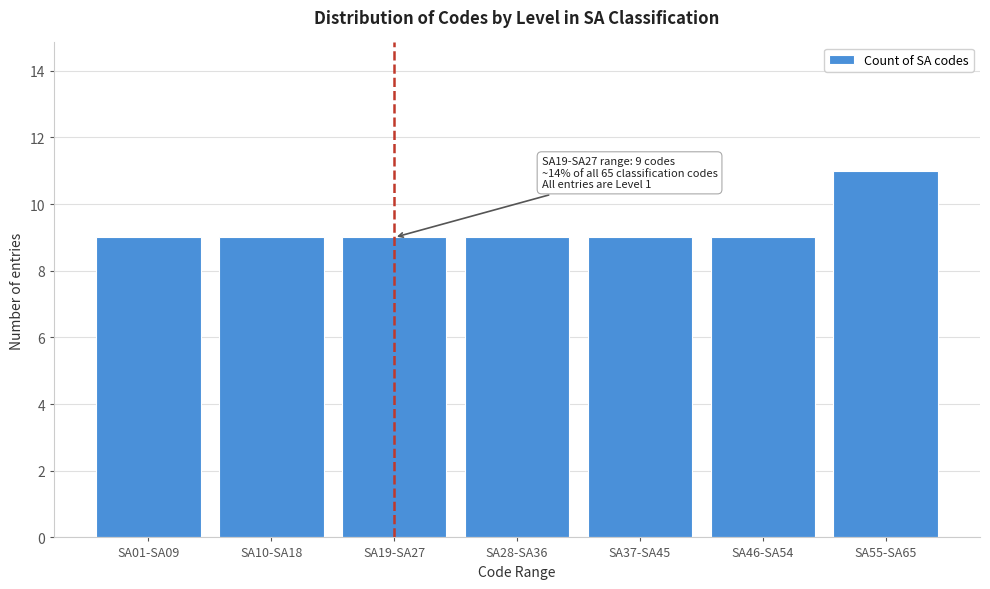

Reading left to right, list all the values displayed in this chart.

SA01-SA09=9	SA10-SA18=9	SA19-SA27=9	SA28-SA36=9	SA37-SA45=9	SA46-SA54=9	SA55-SA65=11